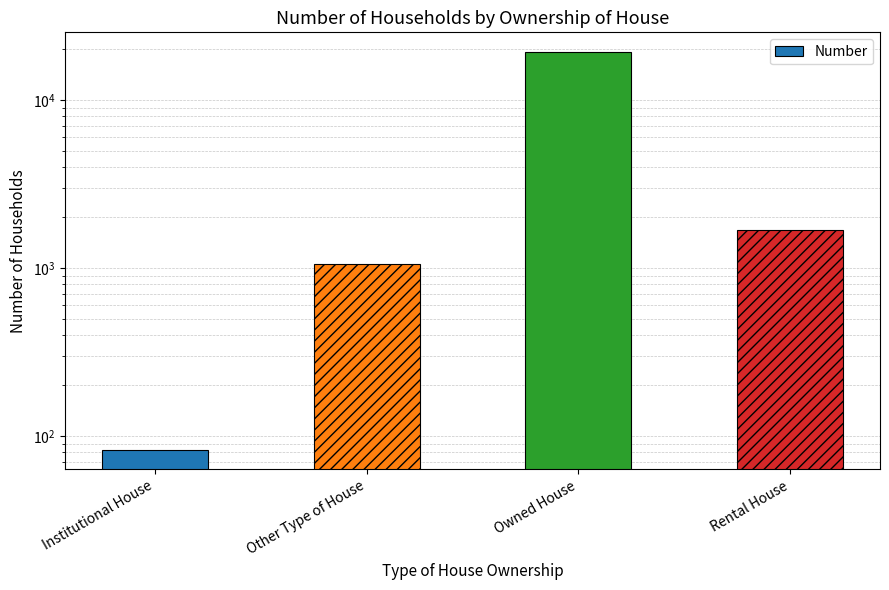

List the labels in order of value, smallest first.

Institutional House, Other Type of House, Rental House, Owned House